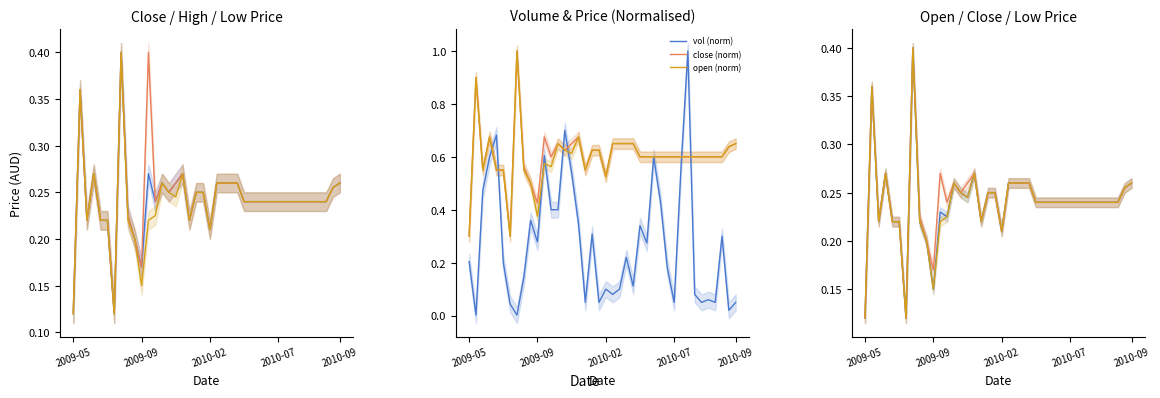

Is this an area chart (filled region under the line)?

No